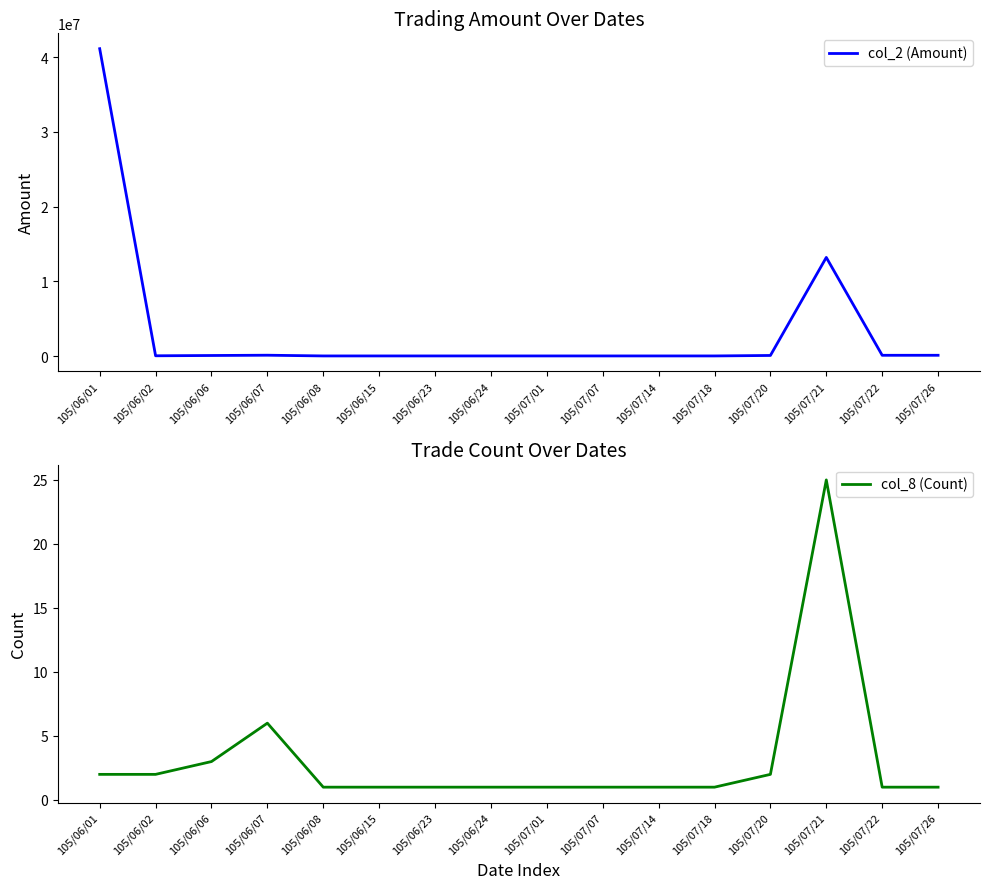

Reading right to left, transcribe all the data shown in this chart.

col_2 (Amount): 105/07/26=108500	105/07/22=106000	105/07/21=13205100	105/07/20=83600	105/07/18=20500	105/07/14=20200	105/07/07=19400	105/07/01=20500	105/06/24=19900	105/06/23=20600	105/06/15=20600	105/06/08=20300	105/06/07=116900	105/06/06=78600	105/06/02=41100	105/06/01=41140400
col_8 (Count): 105/07/26=1	105/07/22=1	105/07/21=25	105/07/20=2	105/07/18=1	105/07/14=1	105/07/07=1	105/07/01=1	105/06/24=1	105/06/23=1	105/06/15=1	105/06/08=1	105/06/07=6	105/06/06=3	105/06/02=2	105/06/01=2